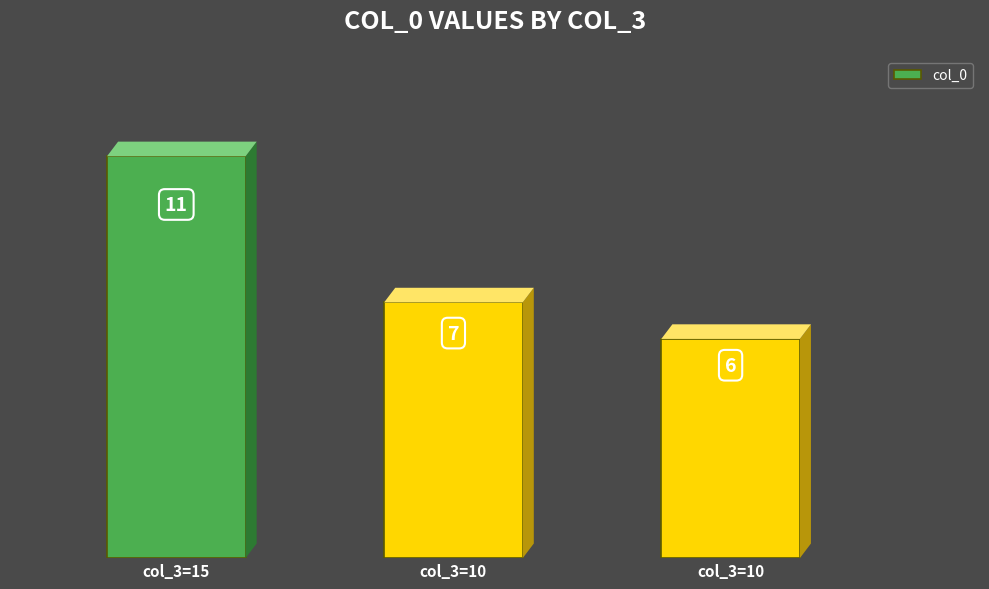

Approximately how many times larger is the value at col_3=15 compared to col_3=10?

1.6